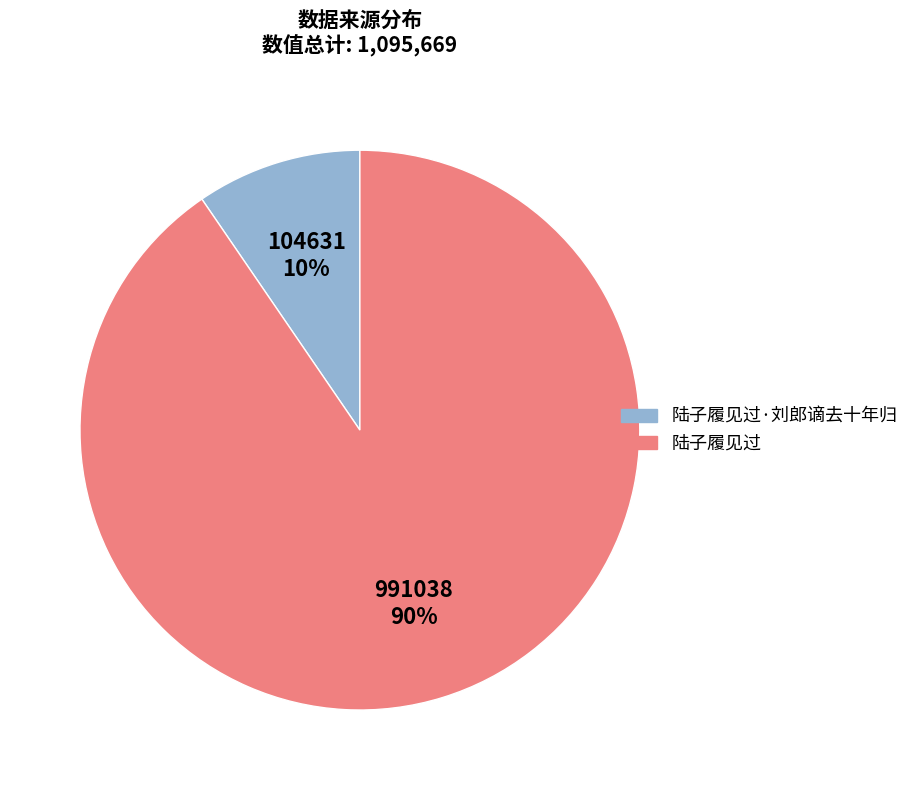

What is the majority slice?

陆子履见过